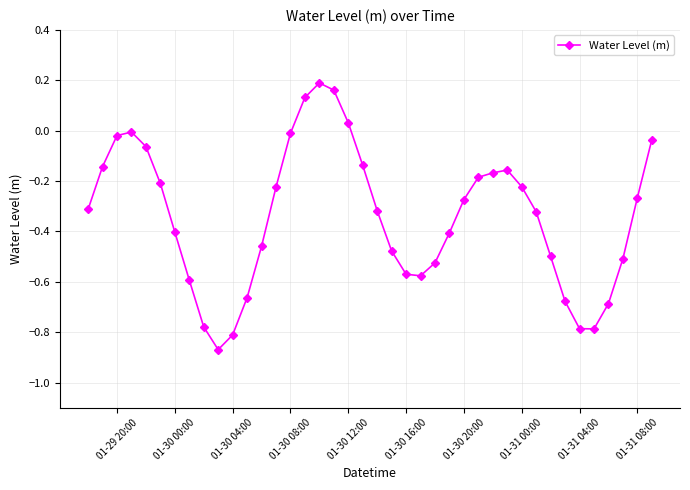

True or false: there are more than 0 points higher than both neighbors.

True